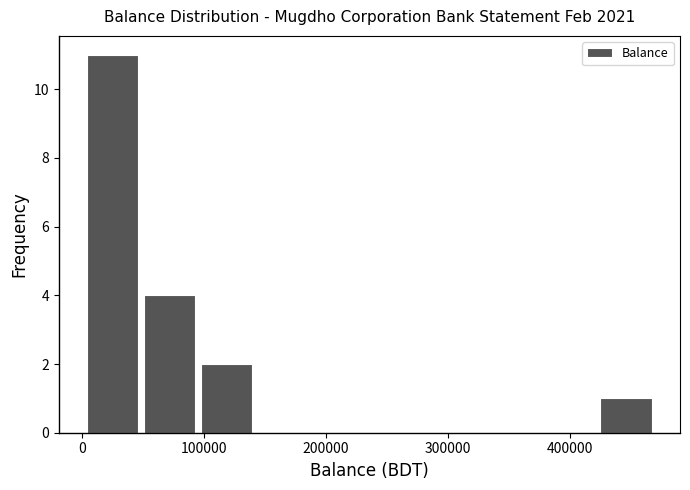

How tall is the bar that spans 50000 to 100000 on the x-axis? Neither the bar edges nor the heights are printed on the chart, so give them approximately, as read against the axes.

4